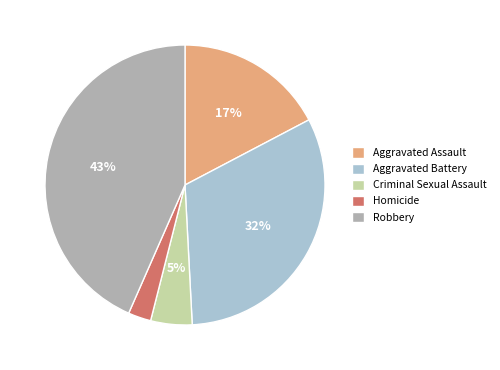

Is there a majority slice in this chart?

No